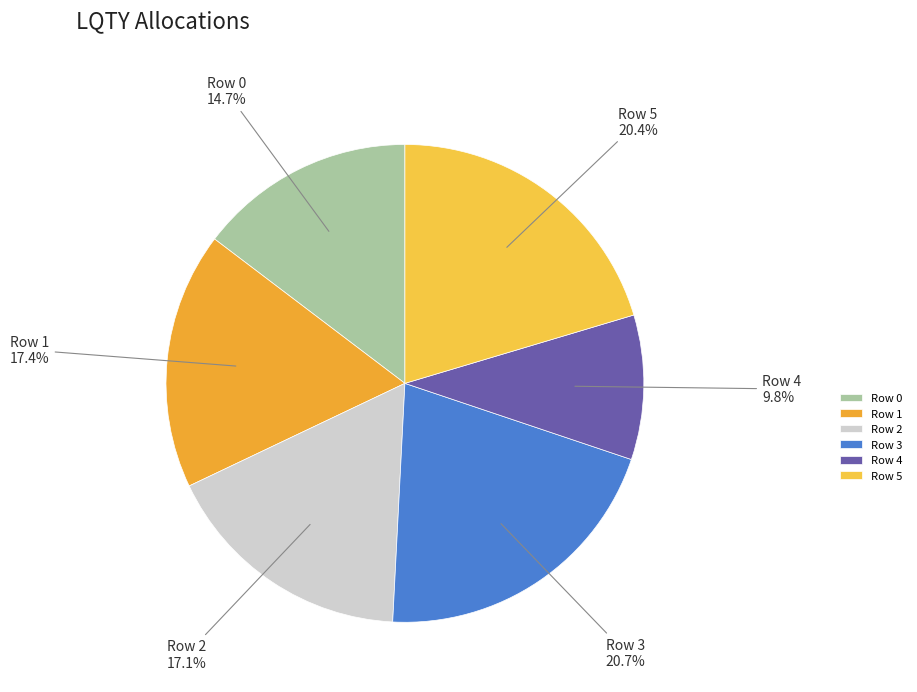

To the nearest percent, what is the difference between the largest and smallest slice percentages?

11%